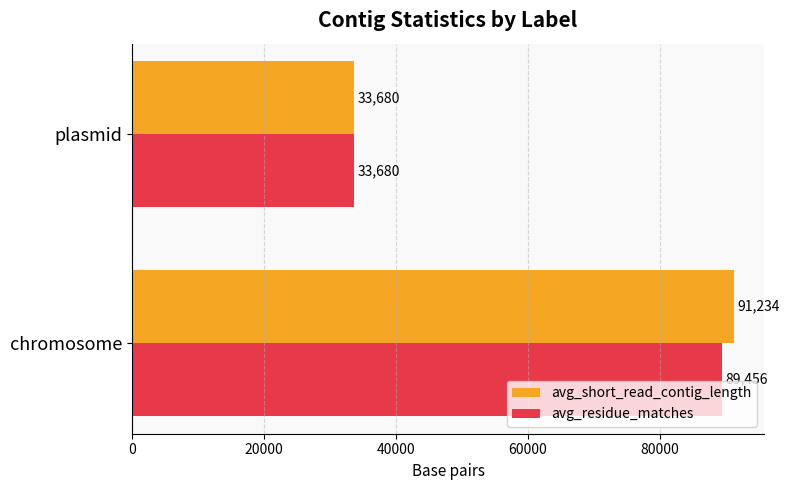

What is the total value across all series at chromosome?

180690